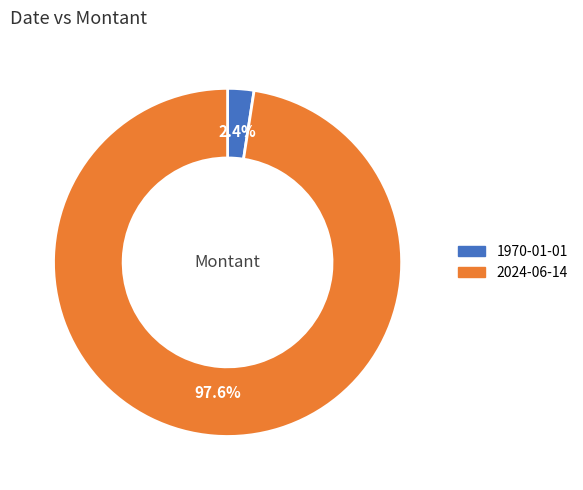

What portion of the pie excludes 2024-06-14?

2.4%